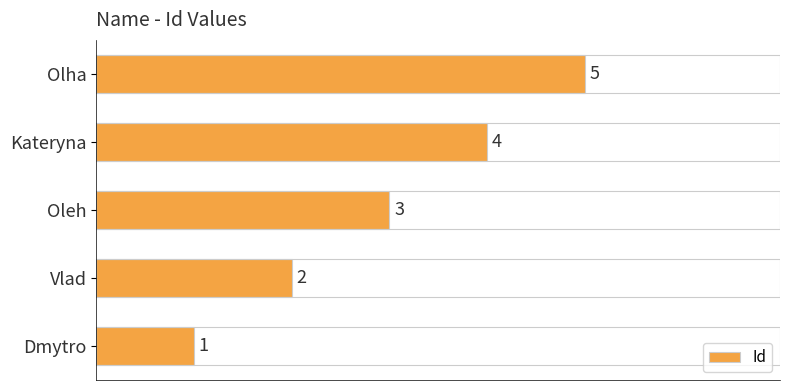

What is the sum of all values?

15